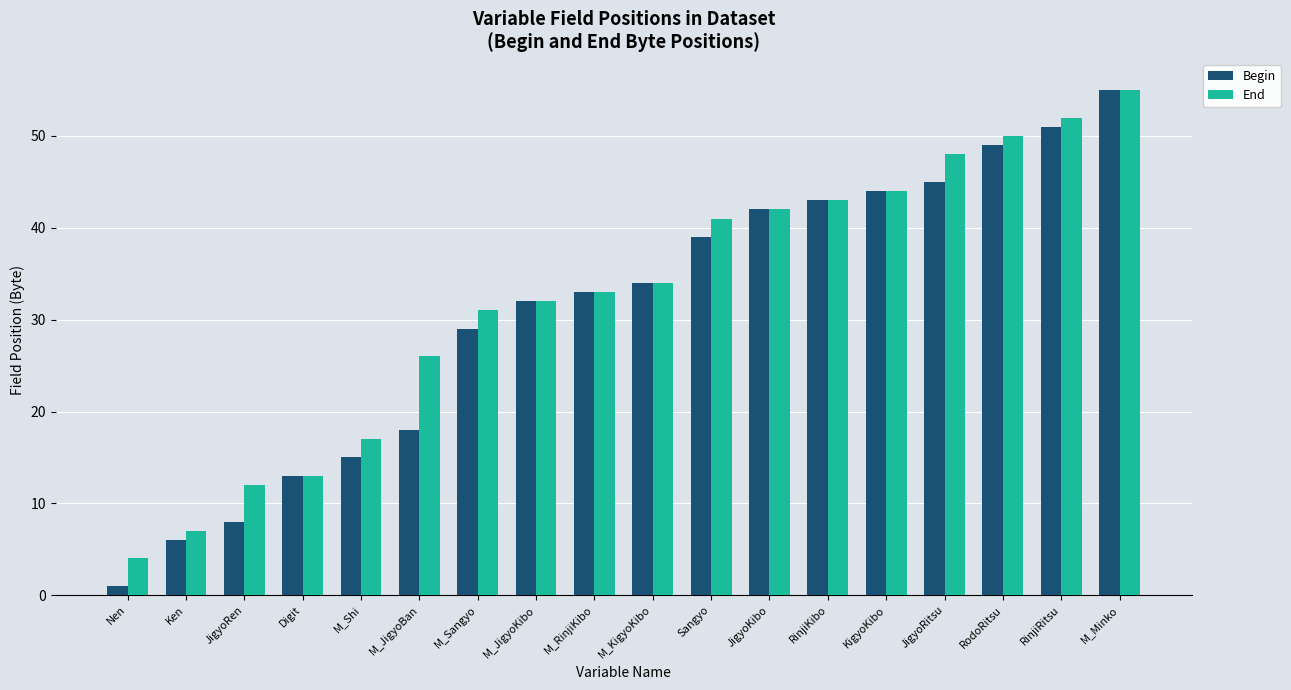

At which label does Begin reach its peak?

M_Minko